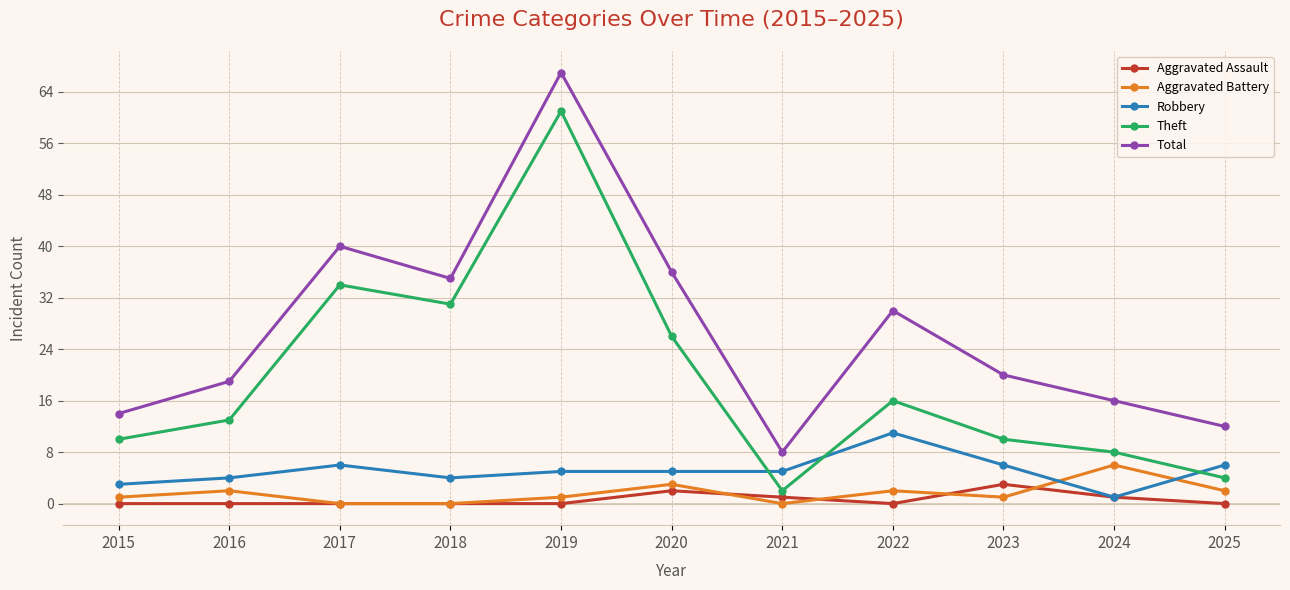

What are all the series names shown in the legend?

Aggravated Assault, Aggravated Battery, Robbery, Theft, Total